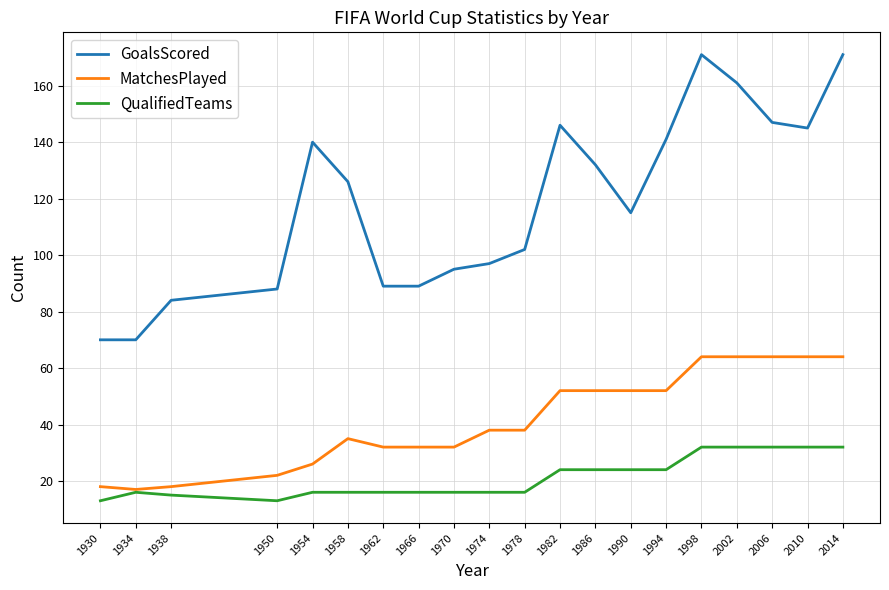

True or false: GoalsScored and MatchesPlayed cross at least once.

False